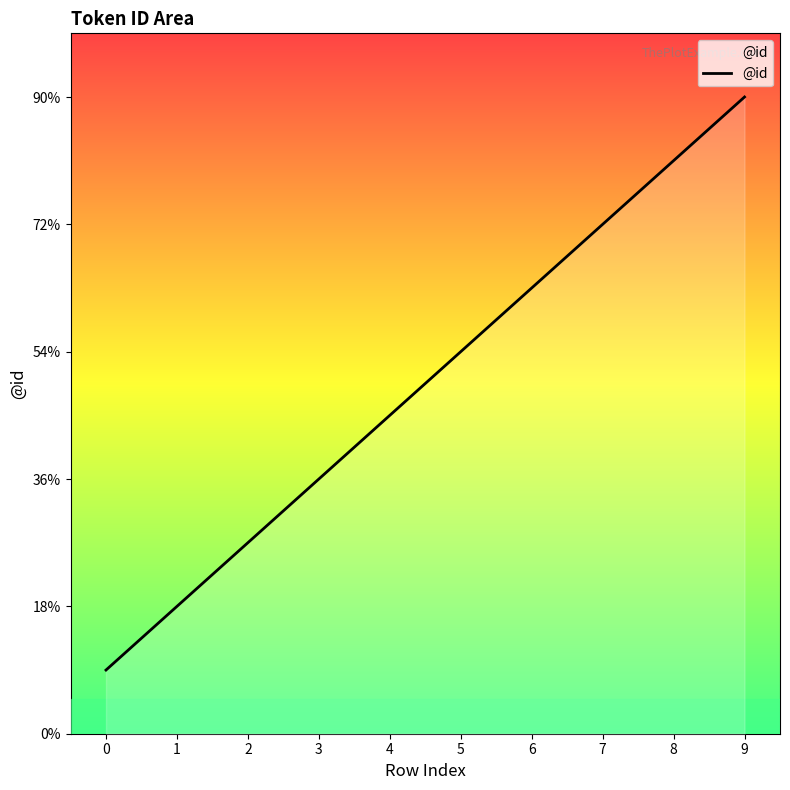

Reading left to right, what are all the values shown in this chart?

1	2	3	4	5	6	7	8	9	10